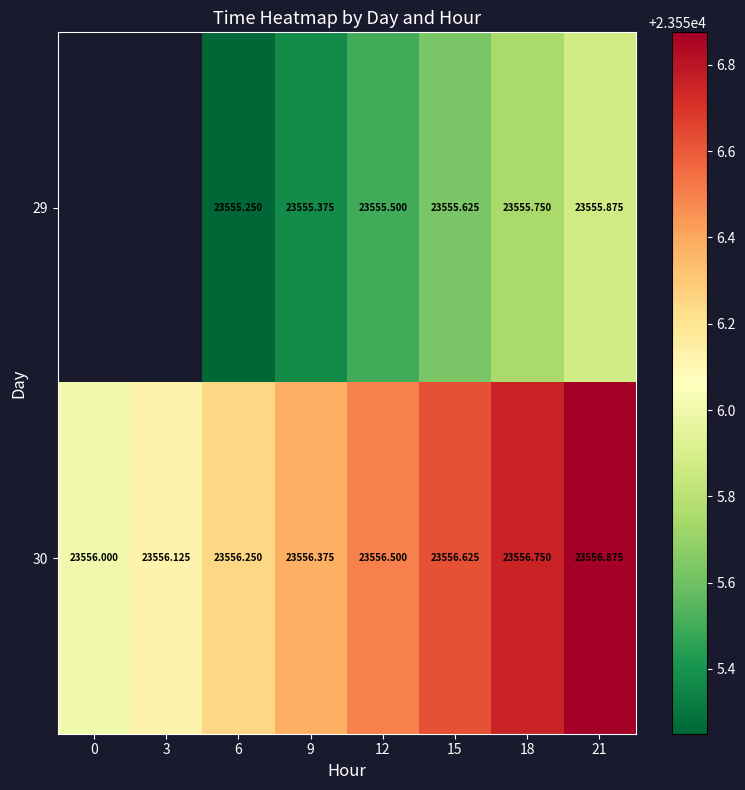

How many 29 values are between 23555 and 23556?

6